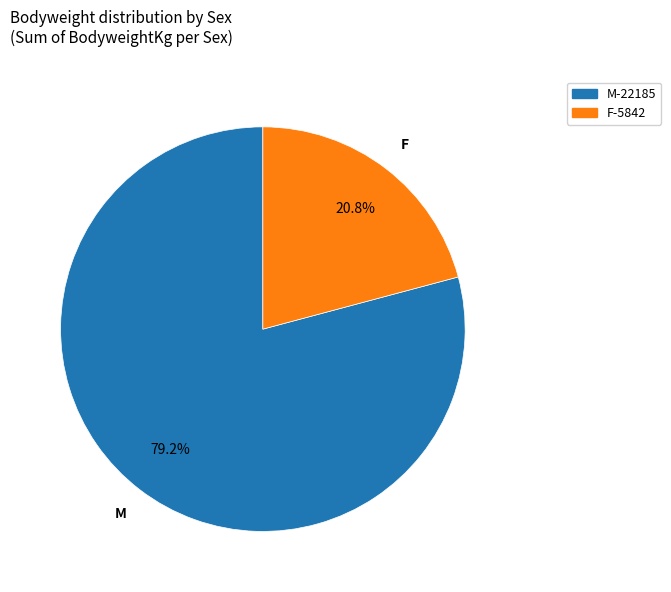

To the nearest percent, what is the difference between the M and F slice percentages?

58%